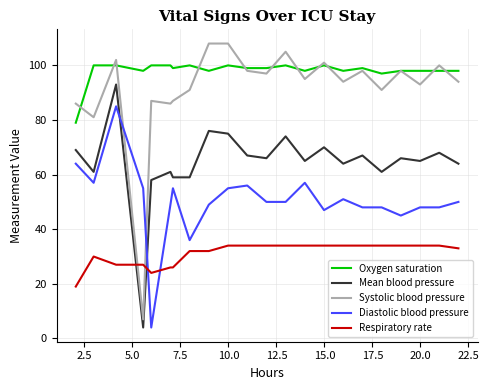

Which series has the largest total across all categories?

Oxygen saturation